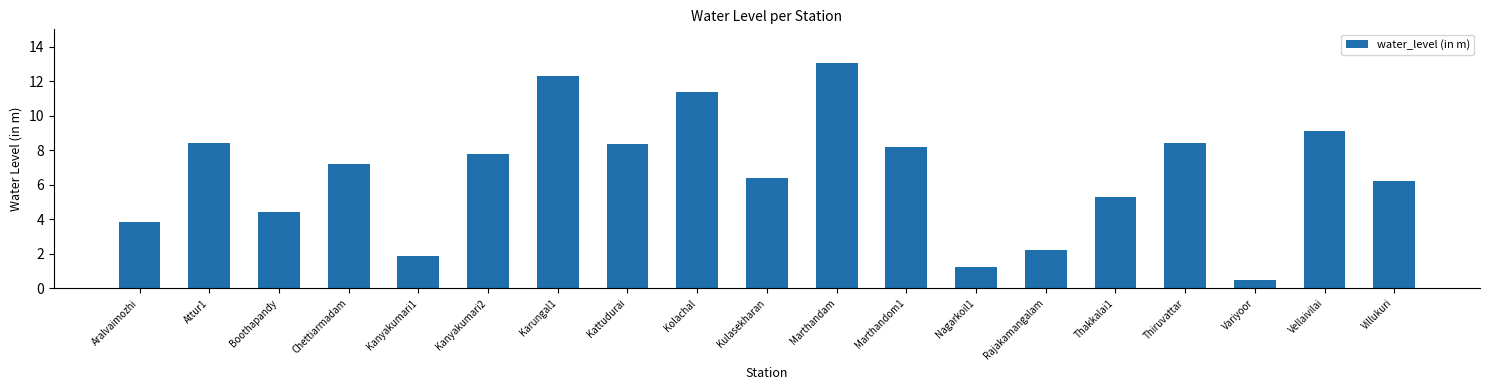

Which category has the highest value across all series?

Marthandam